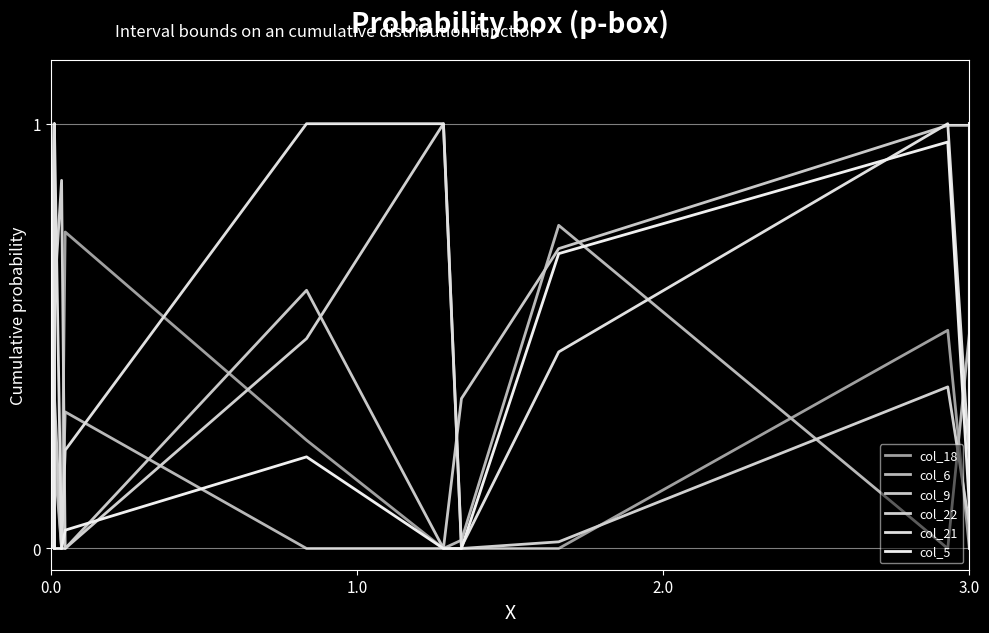

Between which two adjacent categories do col_9 and col_5 first intersect?

0.0 and 0.0